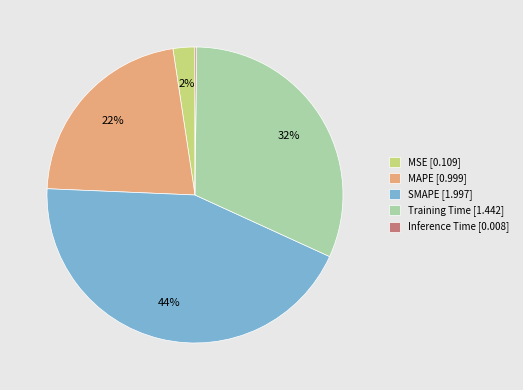

Combined, do Training Time [1.442] and MSE [0.109] account for over 50%?

No